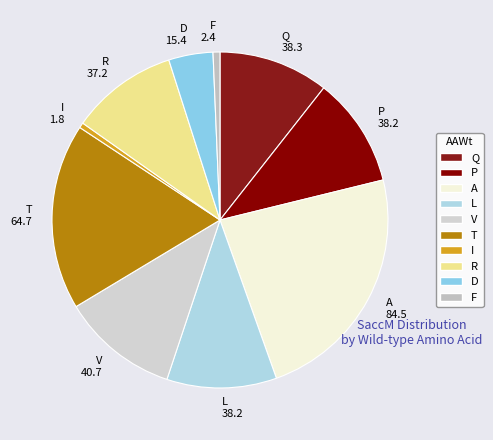

Approximately how many times larger is the value at R 37.2 compared to L 38.2?

1.0